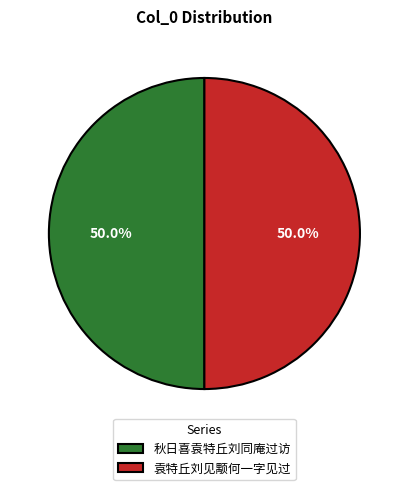

Approximately how many times larger is the value at 秋日喜袁特丘刘同庵过访 compared to 袁特丘刘见颙何一字见过?

1.0